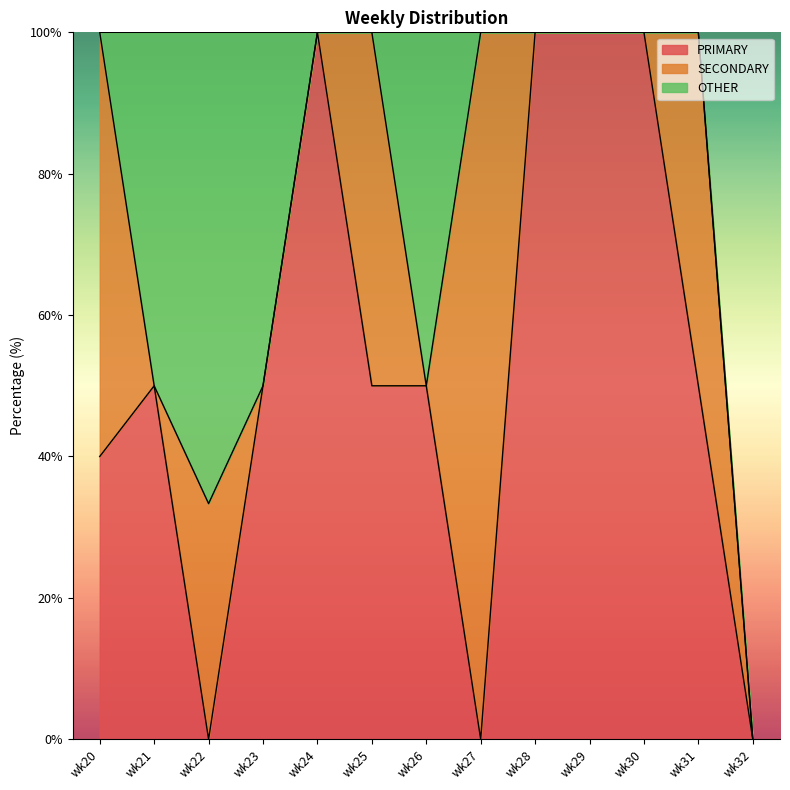

Reading right to left, extract all data points from this chart.

PRIMARY: 0.0	50.0	100.0	100.0	100.0	0.0	50.0	50.0	100.0	50.0	0.0	50.0	40.0
SECONDARY: 0.0	50.0	0.0	0.0	0.0	100.0	0.0	50.0	0.0	0.0	33.3	0.0	60.0
OTHER: 0.0	0.0	0.0	0.0	0.0	0.0	50.0	0.0	0.0	50.0	66.7	50.0	0.0